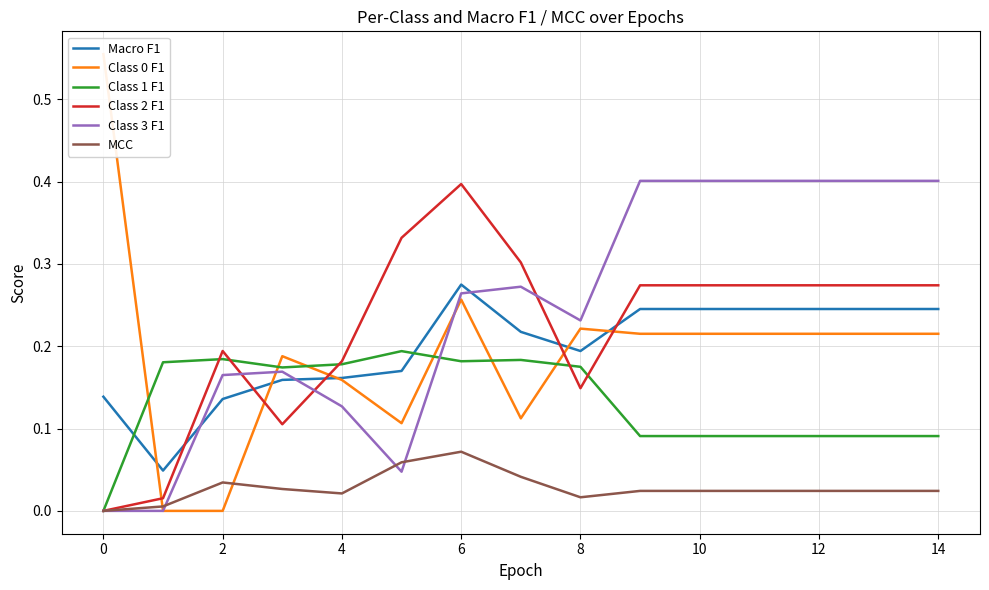

How many times do Macro F1 and Class 1 F1 cross each other?

2